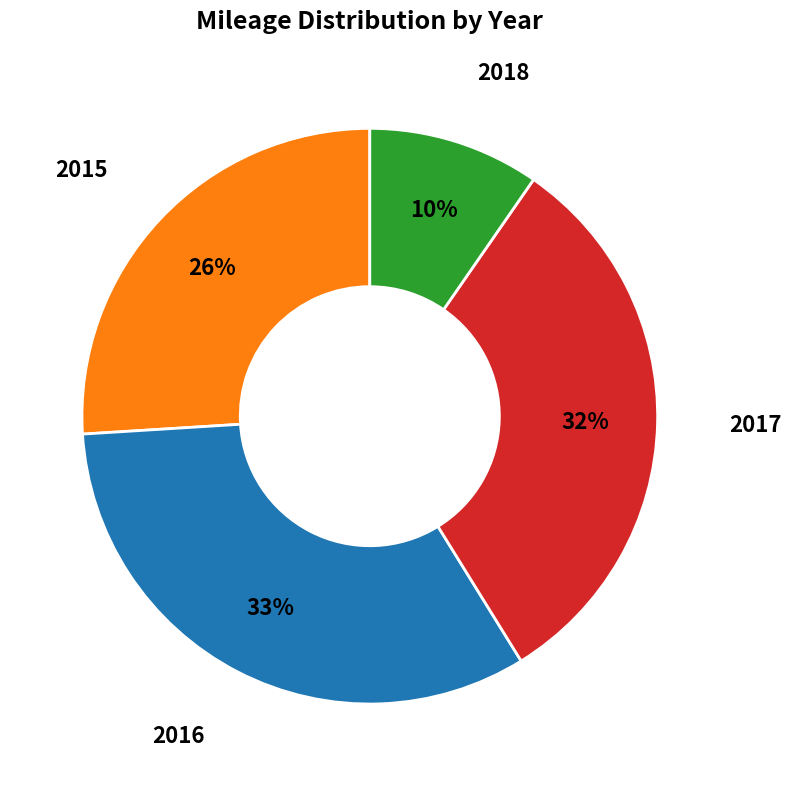

Rank the categories by value from highest to lowest.

2016, 2017, 2015, 2018